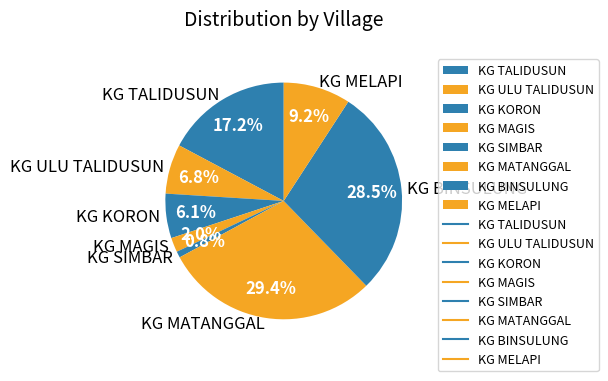

Does KG KORON represent more than half of the total?

No